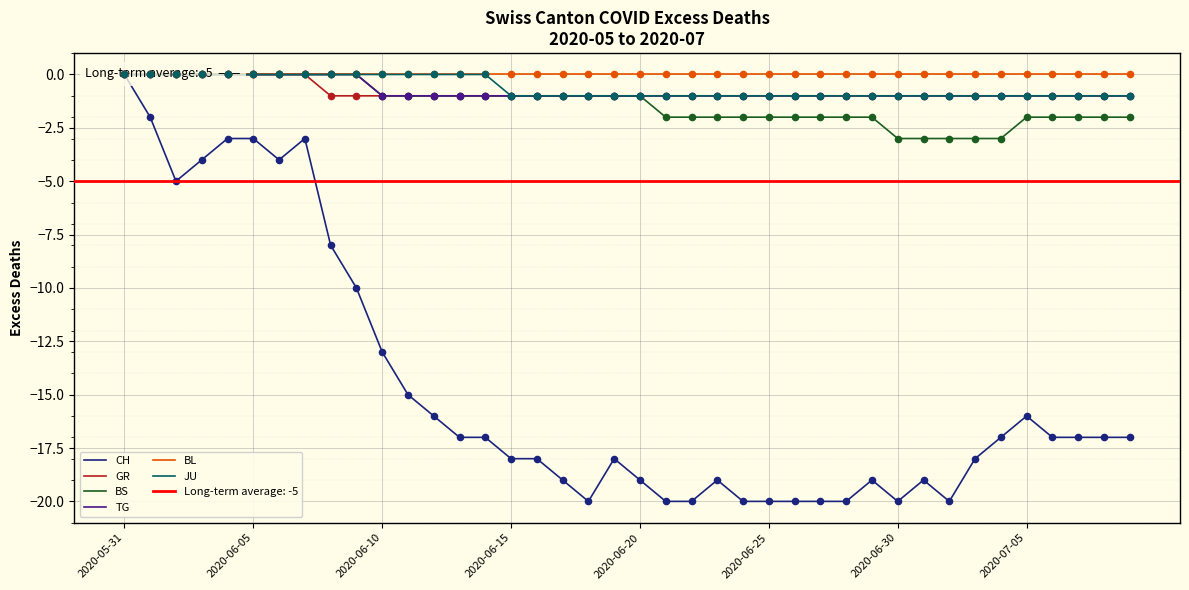

What is the total value across all series at 2020-06-25?

-25